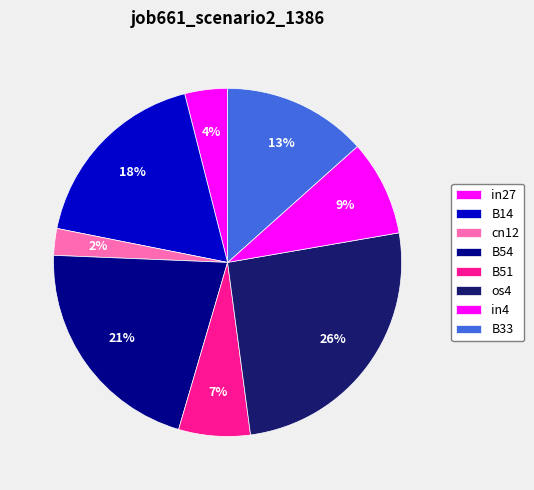

To the nearest percent, what portion does in4 represent?

9%